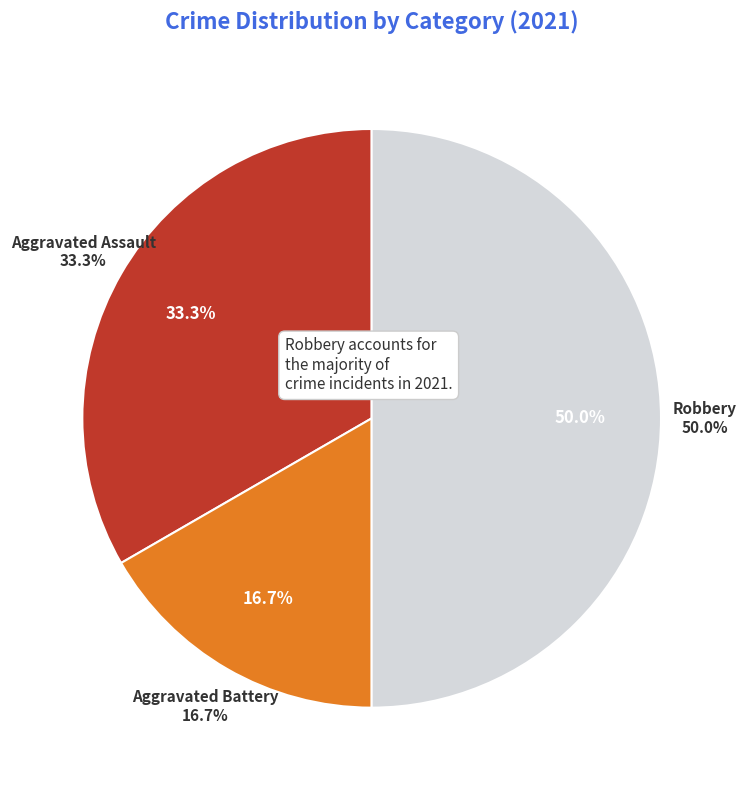

What is the change in value from Aggravated Assault to Robbery?

+1